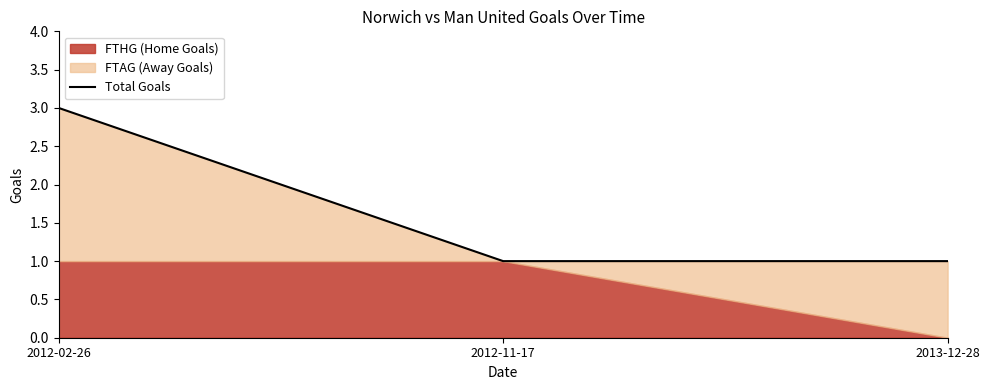

Rank the categories by value from lowest to highest.

2012-11-17, 2013-12-28, 2012-02-26